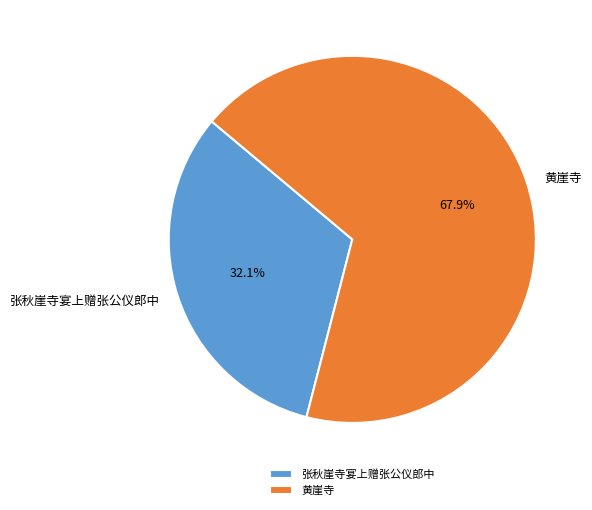

What is the largest slice in the pie chart?

黄崖寺